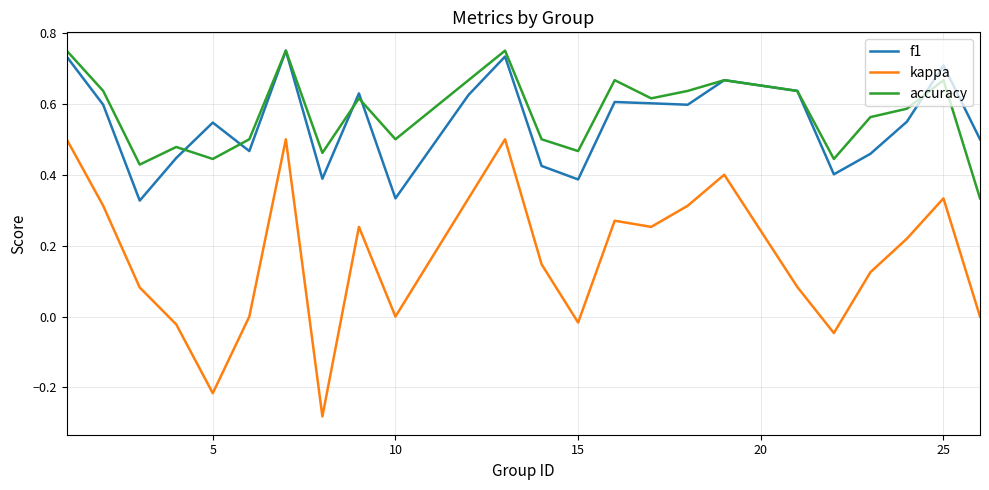

Which series has the largest range (max minus min)?

kappa